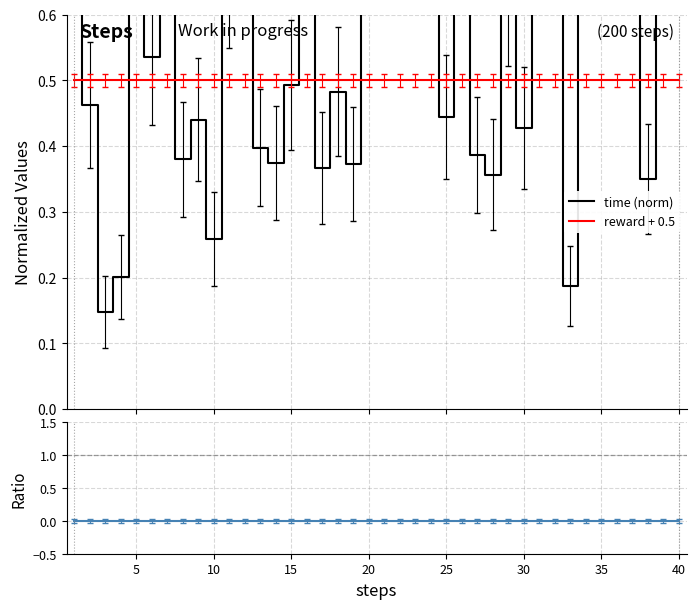

Reading left to right, extract all data points from this chart.

time (norm): 1.8	0.5	0.1	0.2	1.9	0.5	1.6	0.4	0.4	0.3	0.7	2.7	0.4	0.4	0.5	1.2	0.4	0.5	0.4	2.7	1.0	1.1	2.2	2.4	0.4	1.8	0.4	0.4	0.6	0.4	0.9	1.6	0.2	2.0	1.9	1.4	0.9	0.4	1.8	0.7
reward + 0.5: 0.5	0.5	0.5	0.5	0.5	0.5	0.5	0.5	0.5	0.5	0.5	0.5	0.5	0.5	0.5	0.5	0.5	0.5	0.5	0.5	0.5	0.5	0.5	0.5	0.5	0.5	0.5	0.5	0.5	0.5	0.5	0.5	0.5	0.5	0.5	0.5	0.5	0.5	0.5	0.5
delta / time_norm: 0.0	0.0	0.0	0.0	0.0	0.0	0.0	0.0	0.0	0.0	0.0	0.0	0.0	0.0	0.0	0.0	0.0	0.0	0.0	0.0	0.0	0.0	0.0	0.0	0.0	0.0	0.0	0.0	0.0	0.0	0.0	0.0	0.0	0.0	0.0	0.0	0.0	0.0	0.0	0.0